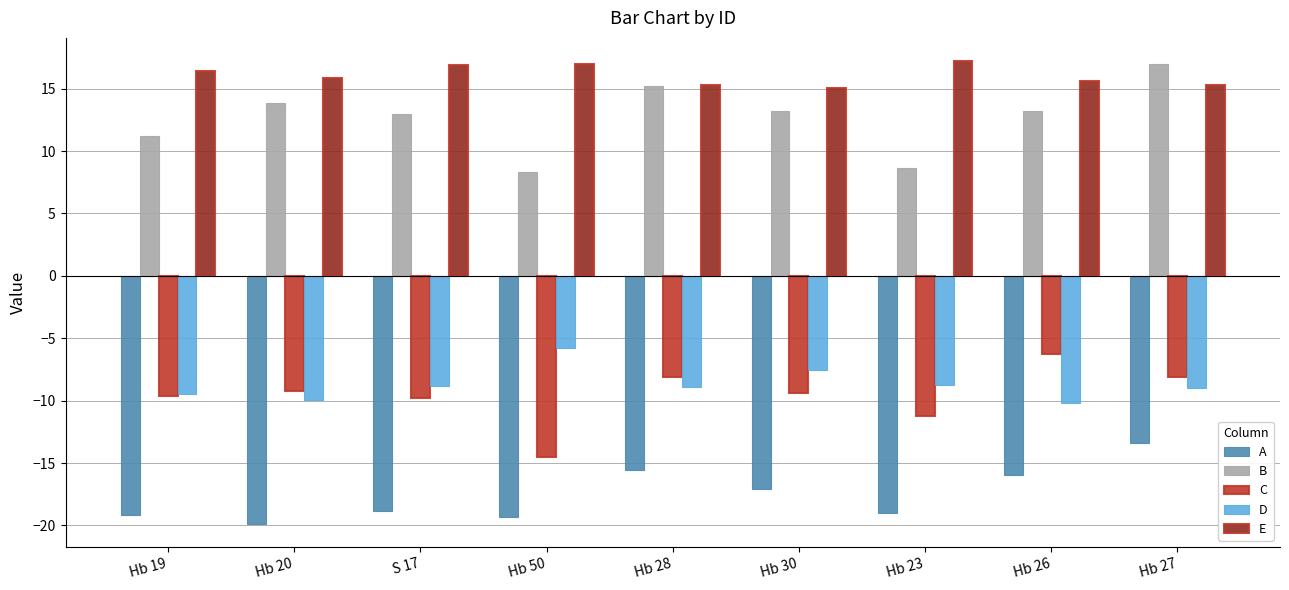

What is the label of the 1st bar from the left?

Hb 19